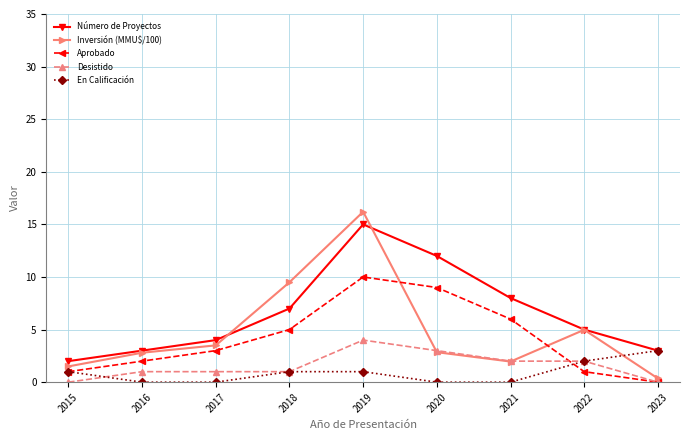

What is the total value across all series at 2020?

26.9